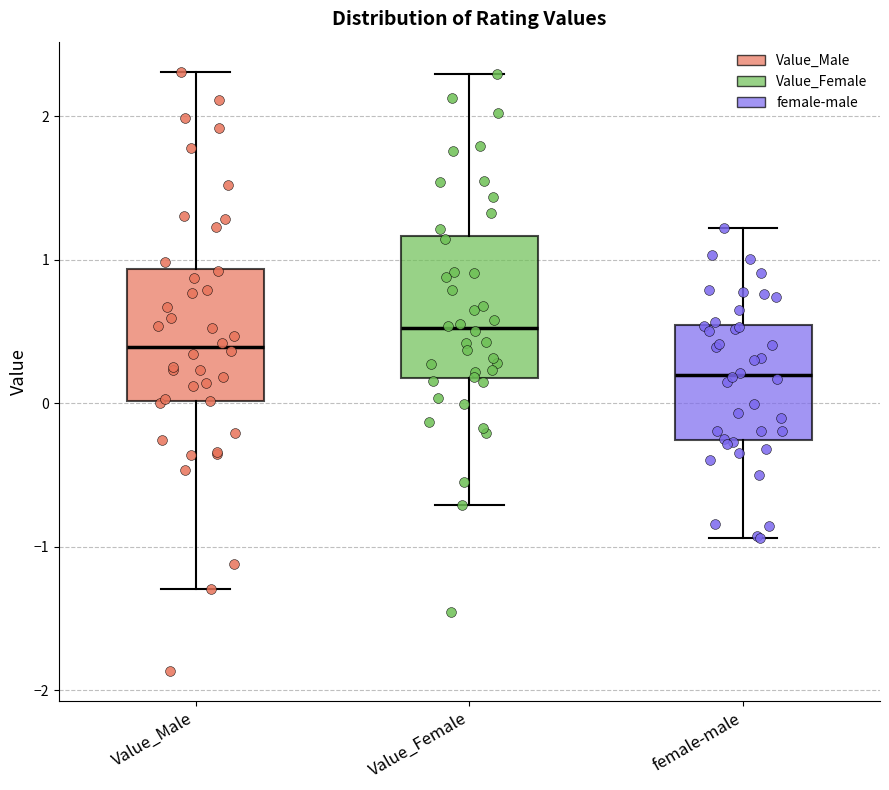

Reading left to right, read every box against the y-axis: the position of its median line, the range the box covers, and the ends of its whiskers. The values are not printed on the chart, so give them approximately, as read against the axis.

Value_Male: median 0.4, box 0.0 to 0.9, whiskers -1.3 to 2.3
Value_Female: median 0.5, box 0.2 to 1.2, whiskers -0.7 to 2.3
female-male: median 0.2, box -0.3 to 0.5, whiskers -0.9 to 1.2